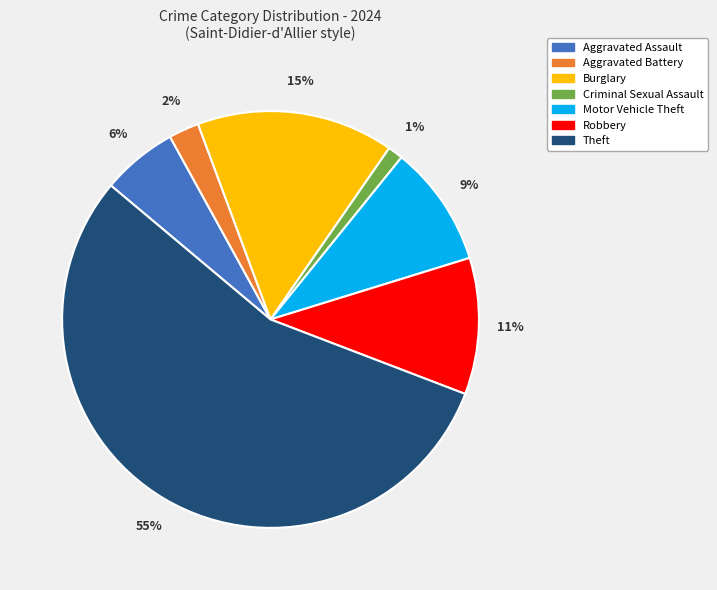

What is the ratio of the value at Aggravated Assault to the value at Burglary?

0.4